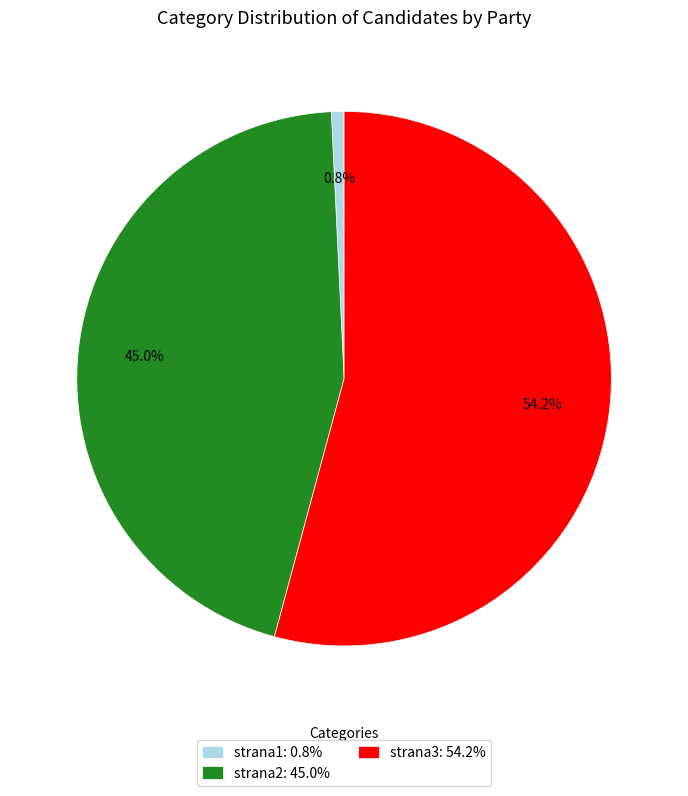

Which category has the biggest portion of the pie?

strana3